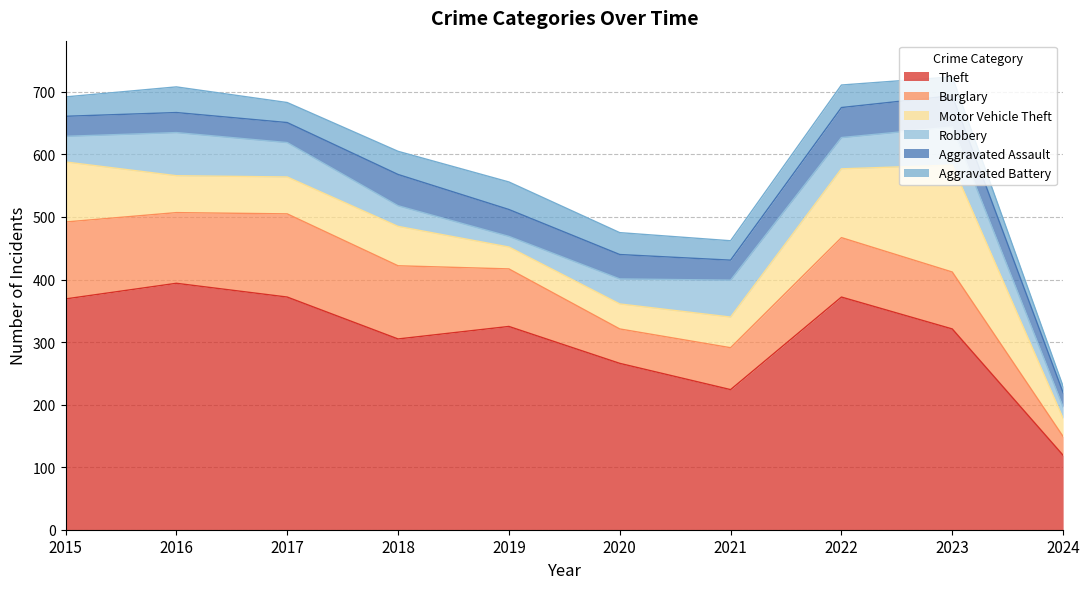

List the series in order of their peak value, lowest first.

Aggravated Battery, Aggravated Assault, Robbery, Burglary, Motor Vehicle Theft, Theft